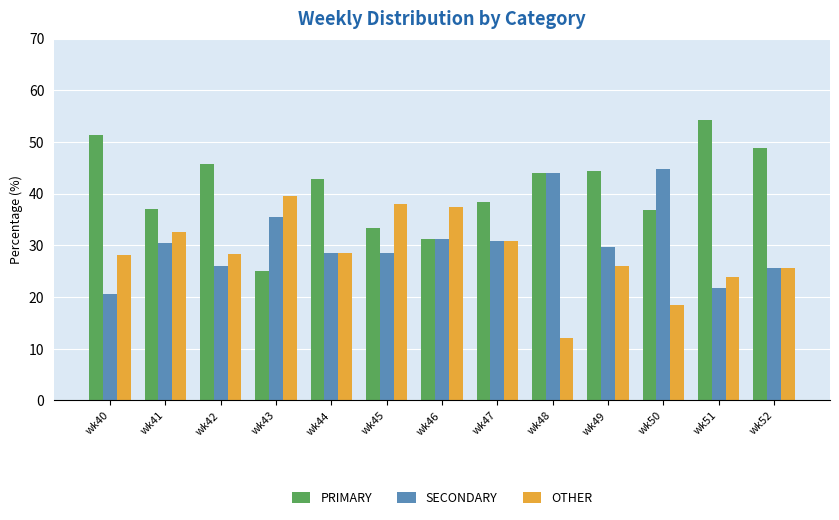

Is it true that SECONDARY equals 19.9 at wk43?

False